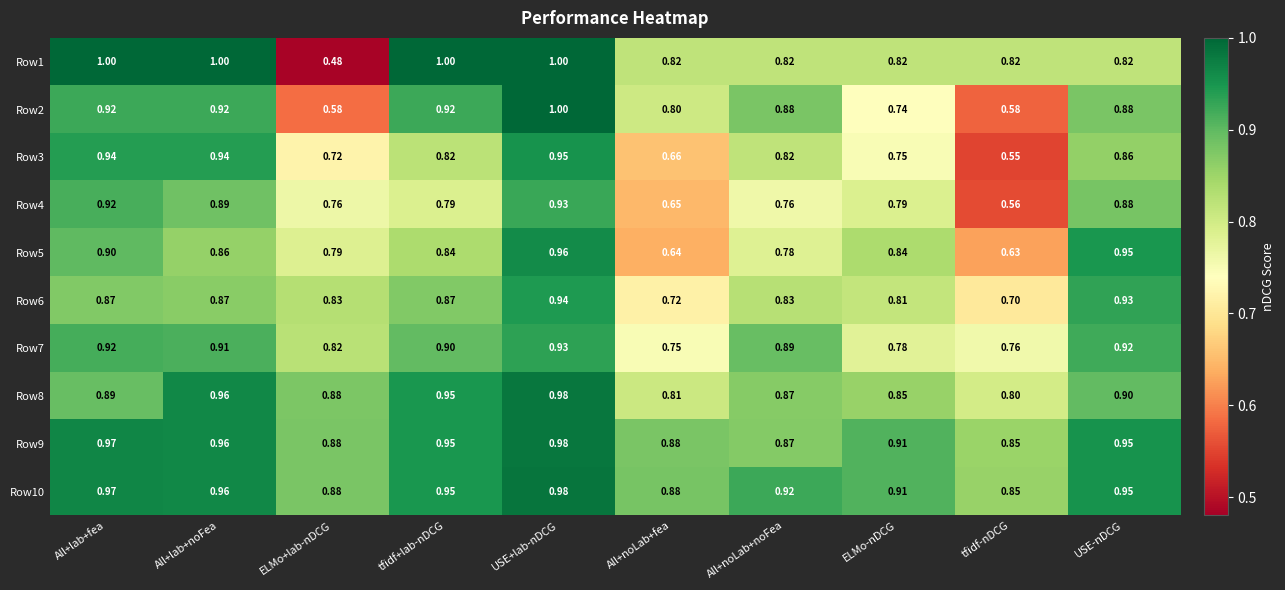

At which label does Row4 reach its minimum?

tfidf-nDCG